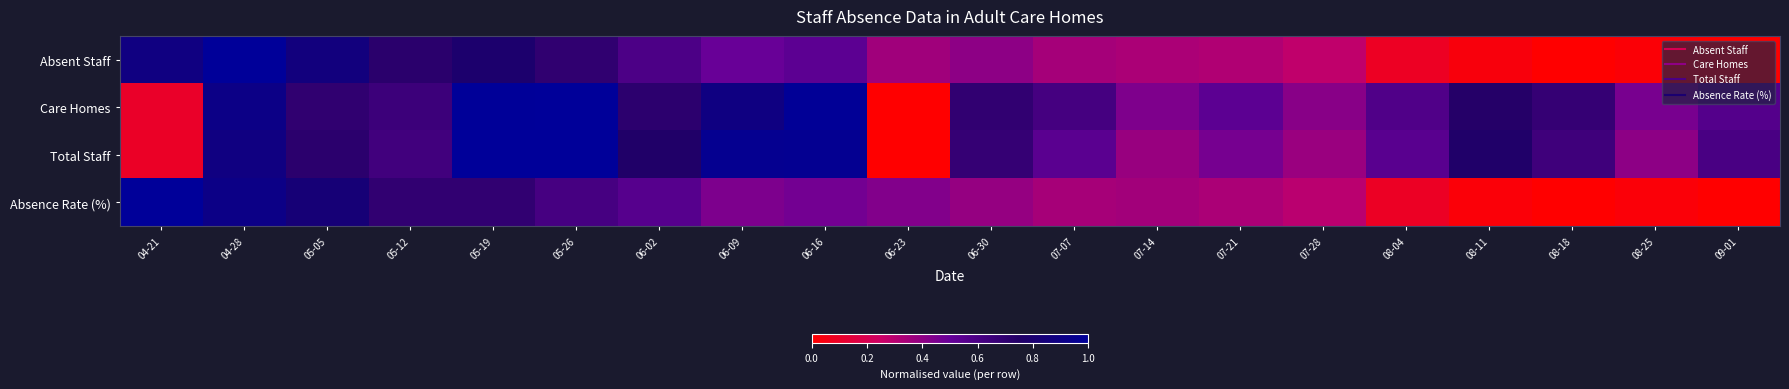

Rank the series by their maximum value, from highest to lowest.

Absent Staff, Care Homes, Total Staff, Absence Rate (%)